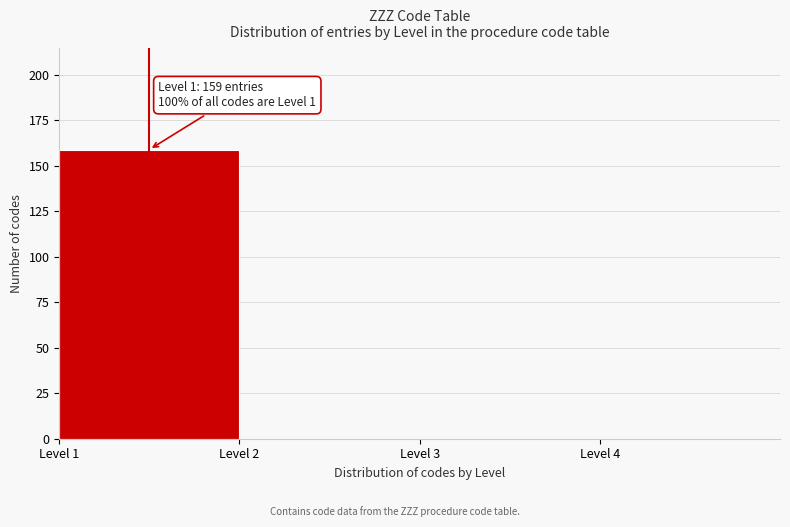

Over which range of the x-axis is the bar tallest?

1 to 2